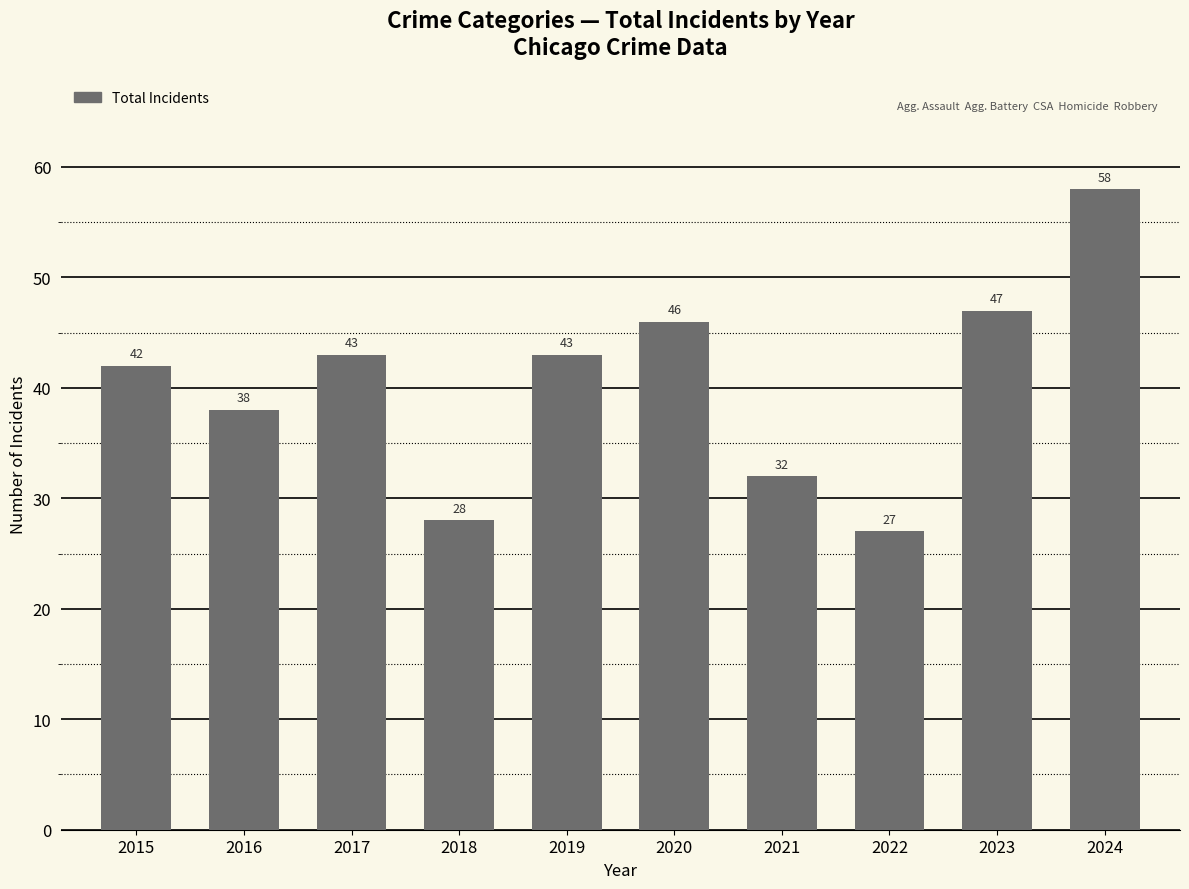

Between 2016 and 2015, which is larger?

2015